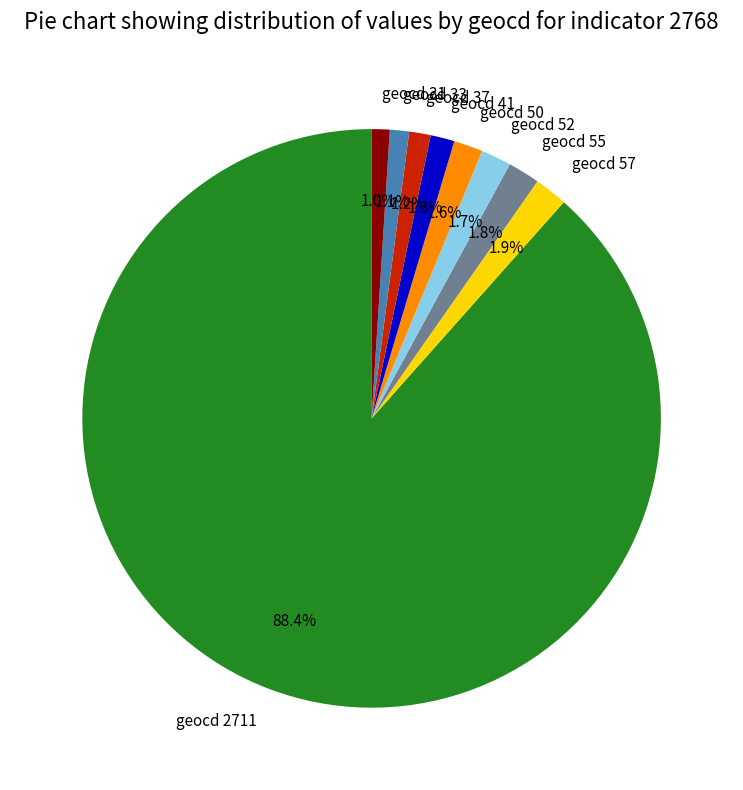

What percentage is the geocd 37 slice, to the nearest percent?

1%